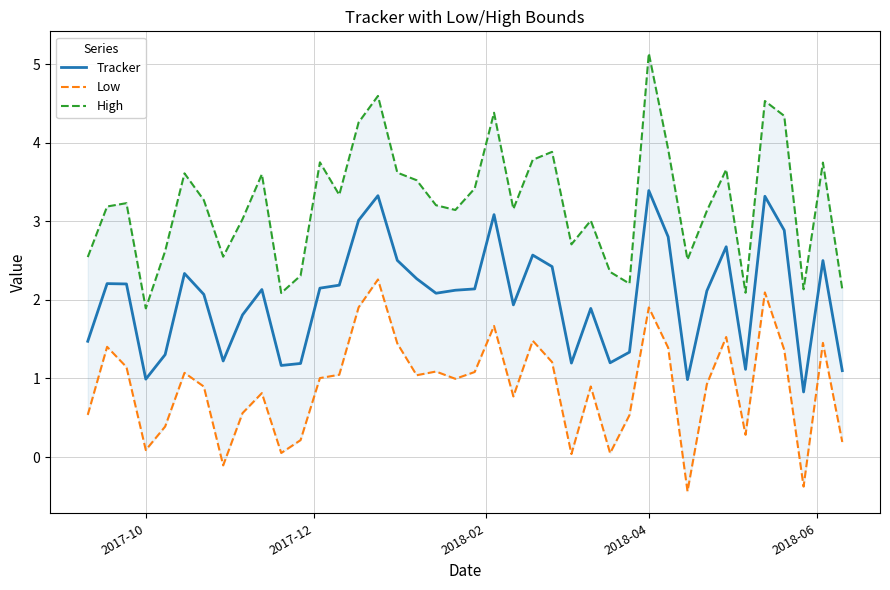

Reading left to right, transcribe all the data shown in this chart.

Tracker: 1.5	2.2	2.2	1.0	1.3	2.3	2.1	1.2	1.8	2.1	1.2	1.2	2.1	2.2	3.0	3.3	2.5	2.3	2.1	2.1	2.1	3.1	1.9	2.6	2.4	1.2	1.9	1.2	1.3	3.4	2.8	1.0	2.1	2.7	1.1	3.3	2.9	0.8	2.5	1.1
Low: 0.5	1.4	1.1	0.1	0.4	1.1	0.9	-0.1	0.6	0.8	0.1	0.2	1.0	1.0	1.9	2.3	1.4	1.0	1.1	1.0	1.1	1.7	0.8	1.5	1.2	0.0	0.9	0.0	0.5	1.9	1.4	-0.4	0.9	1.5	0.3	2.1	1.4	-0.4	1.5	0.2
High: 2.5	3.2	3.2	1.9	2.6	3.6	3.3	2.5	3.0	3.6	2.1	2.3	3.7	3.3	4.3	4.6	3.6	3.5	3.2	3.1	3.4	4.4	3.2	3.8	3.9	2.7	3.0	2.4	2.2	5.1	3.9	2.5	3.1	3.7	2.1	4.5	4.3	2.1	3.7	2.1